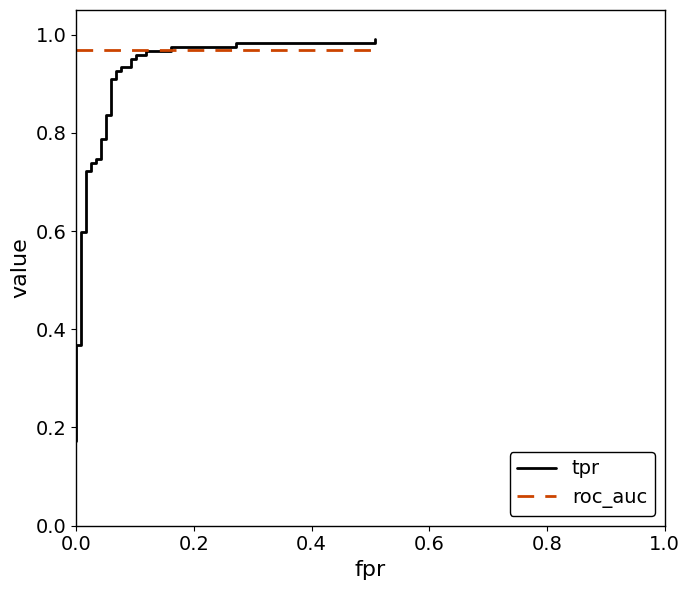

What is the value of the roc_auc point at the 29th from the left?

1.0